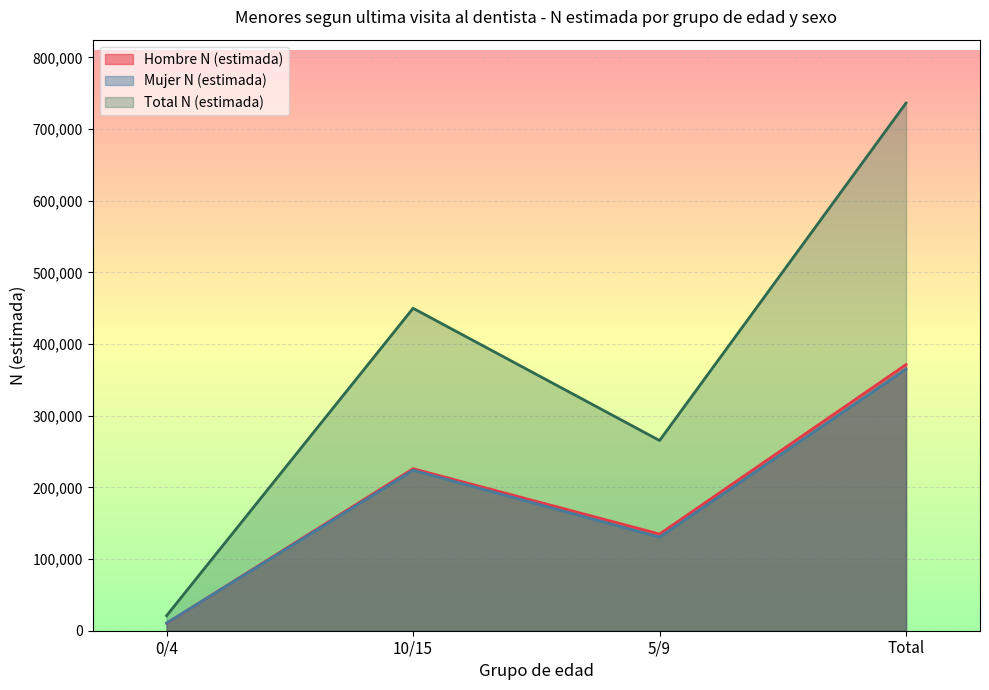

What is the label of the 3rd point from the left?

5/9